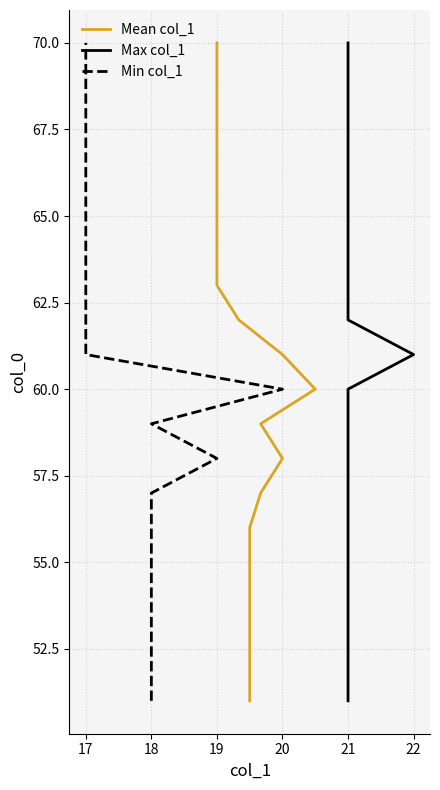

Is the value of Mean col_1 at 9 greater than the value of Min col_1 at 13?

No